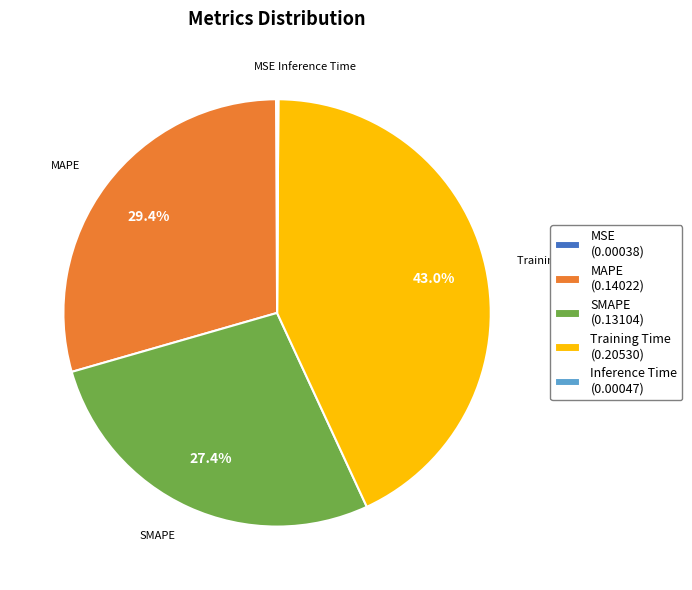

Which category has the biggest portion of the pie?

Training Time